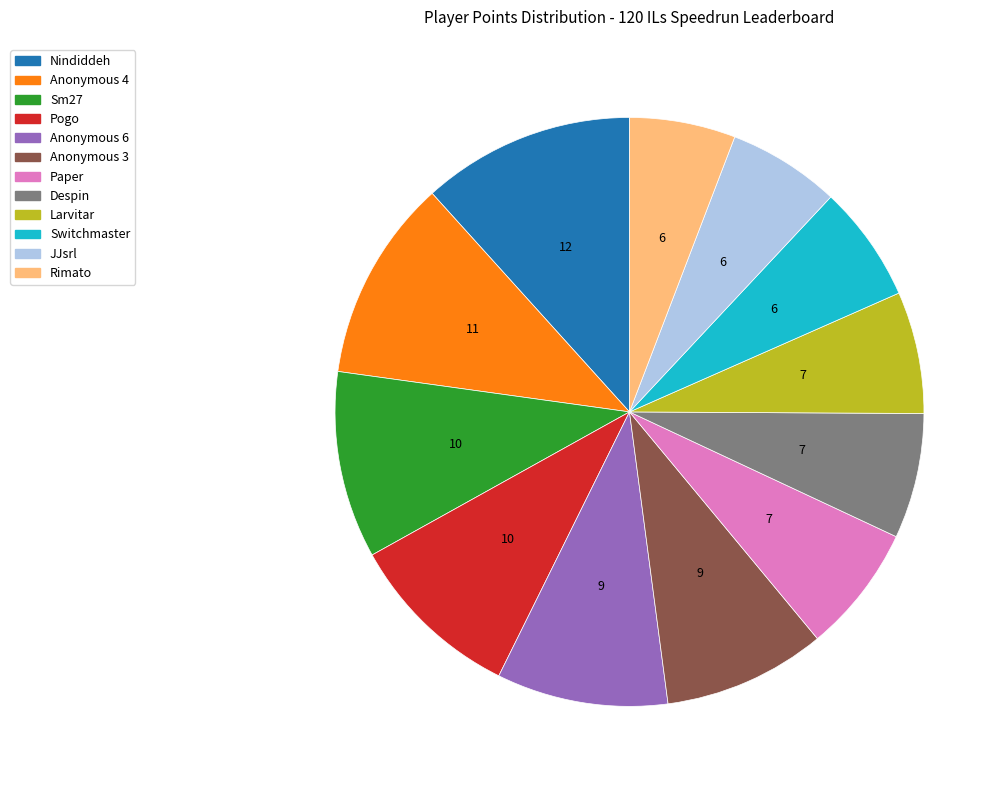

Does JJsrl account for over 50% of the chart?

No